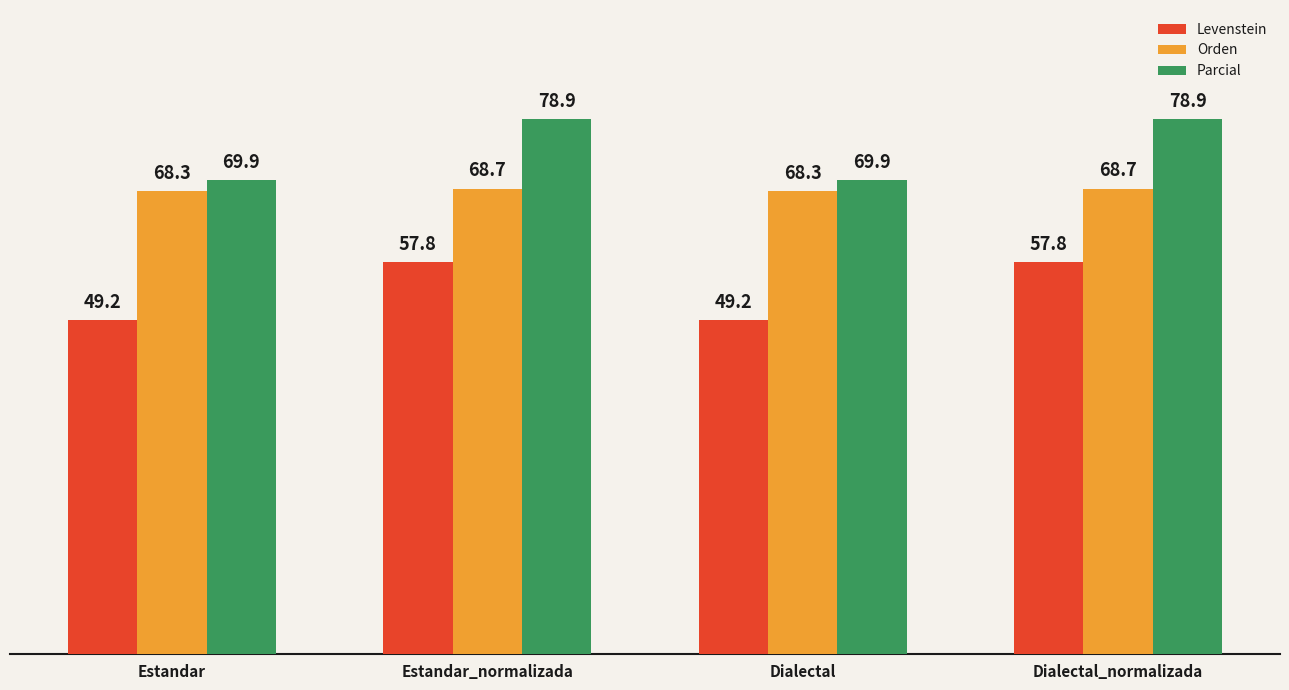

What value does the Levenstein series have at Dialectal_normalizada?

57.8